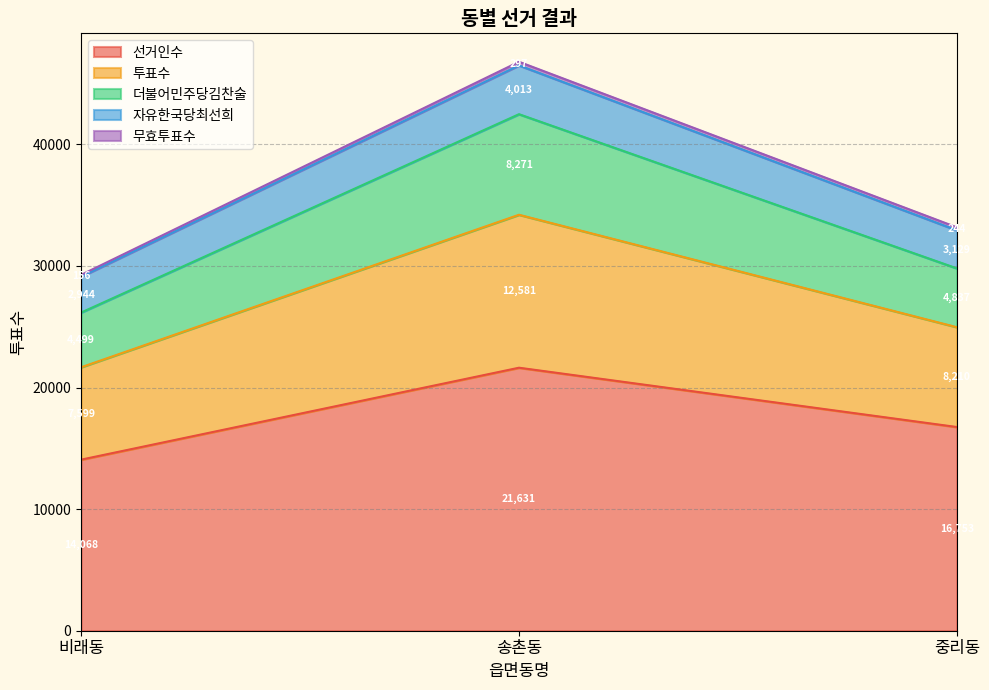

What is the lowest value of the 선거인수 series?

14068